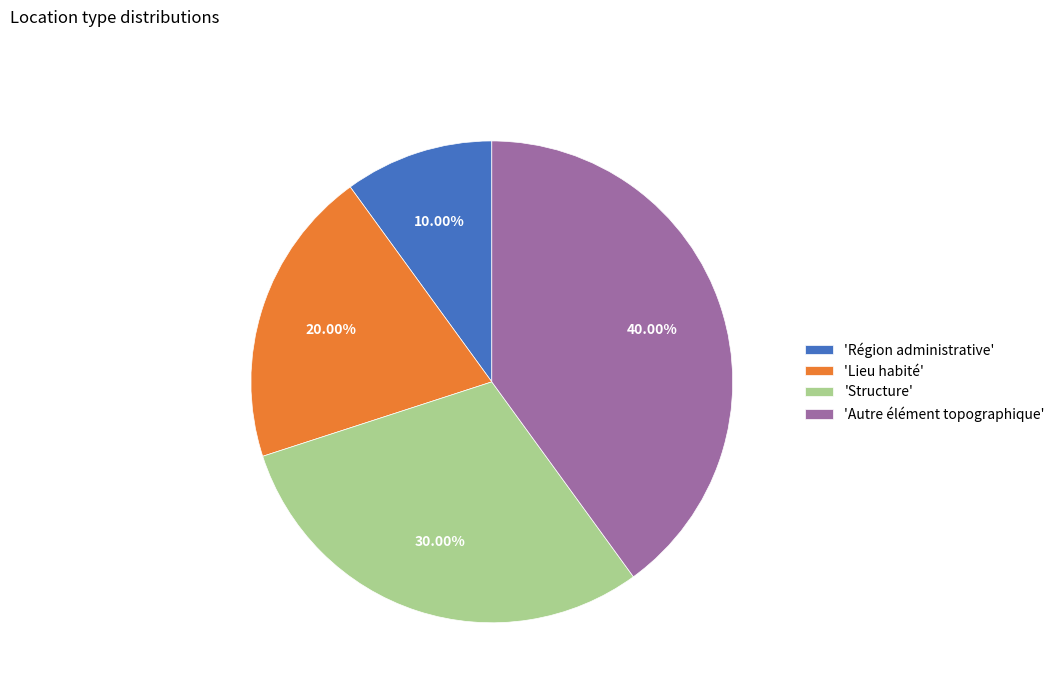

Is there any slice that represents more than half of the pie?

No